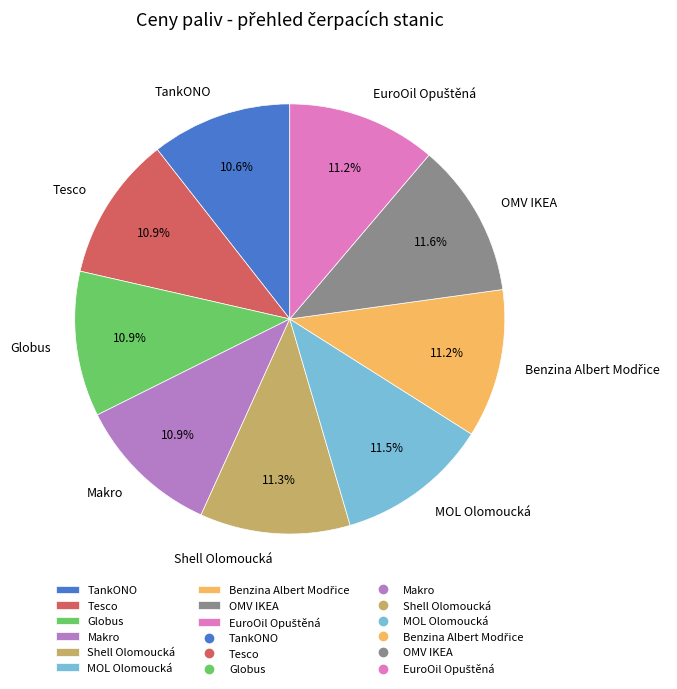

True or false: Tesco accounts for 23% of the total.

False